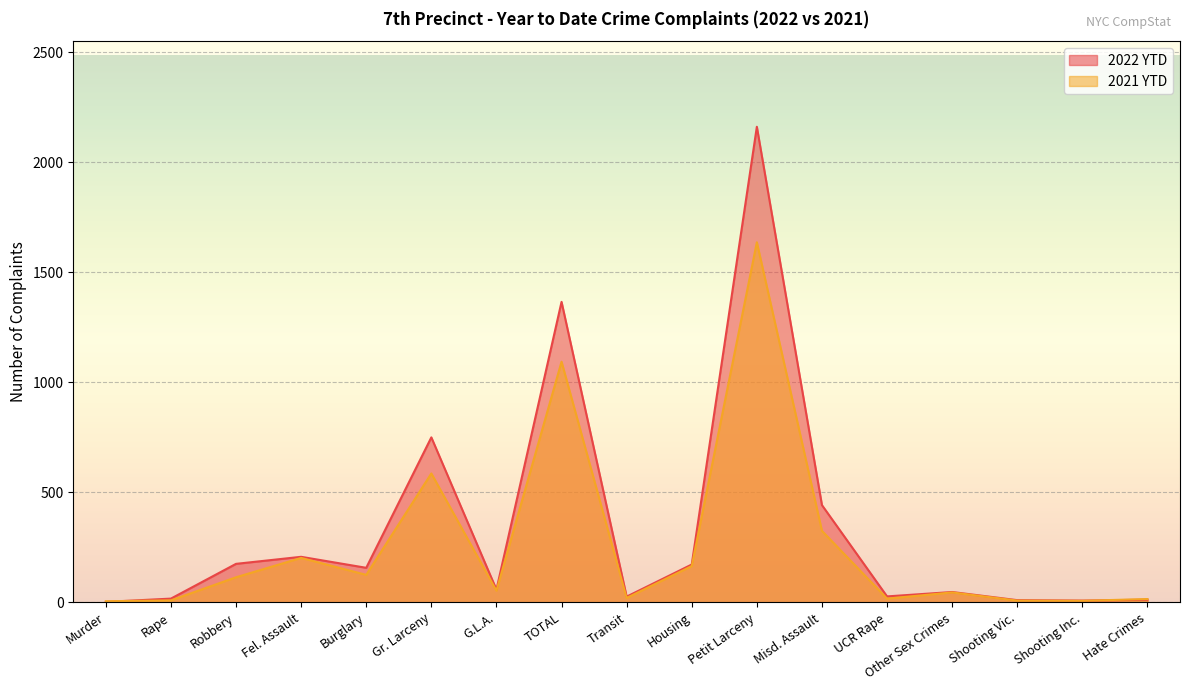

True or false: 2021 YTD and 2022 YTD intersect in this chart.

True